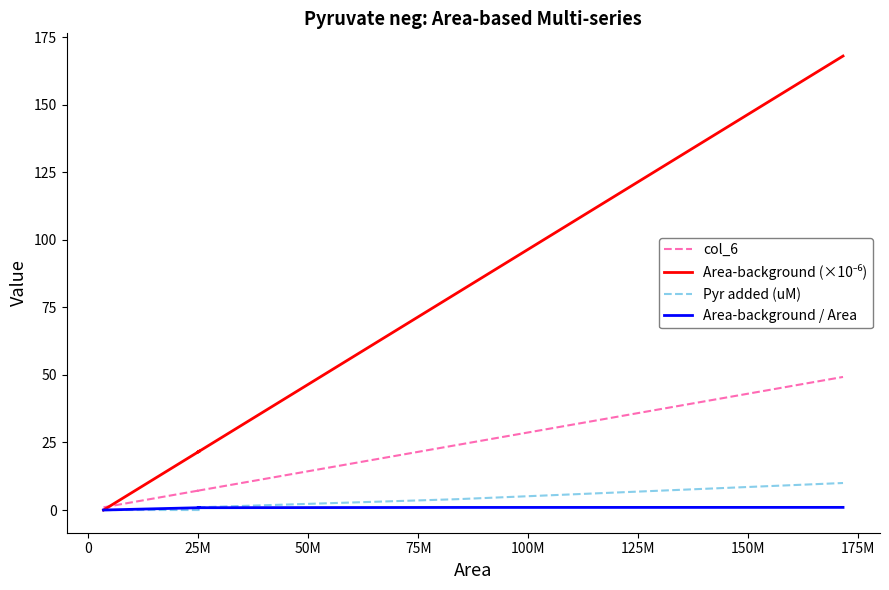

At 0, list the series in order from largest to smallest.

Area-background (×10⁻⁶), col_6, Area-background / Area, Pyr added (uM)